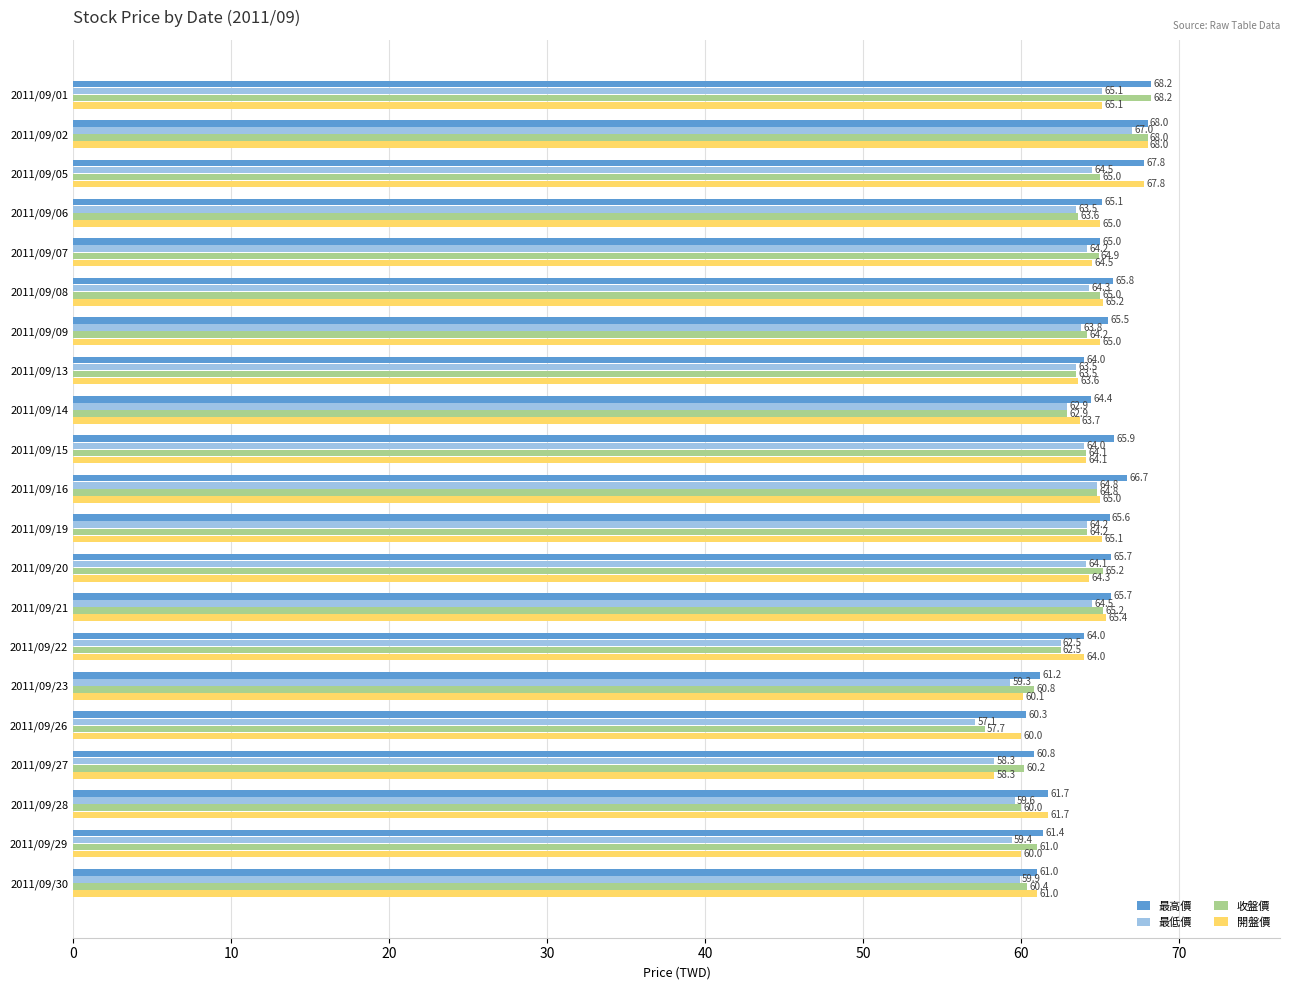

Which category has the lowest value in the 開盤價 series?

2011/09/27